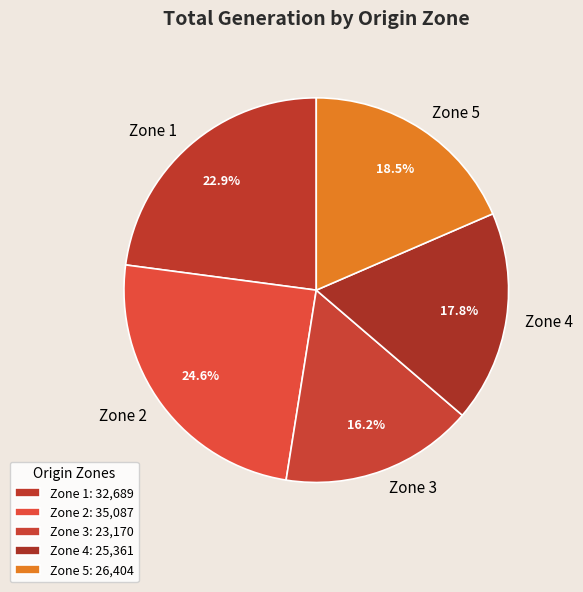

Is it true that Zone 3 is 10% of the pie?

False